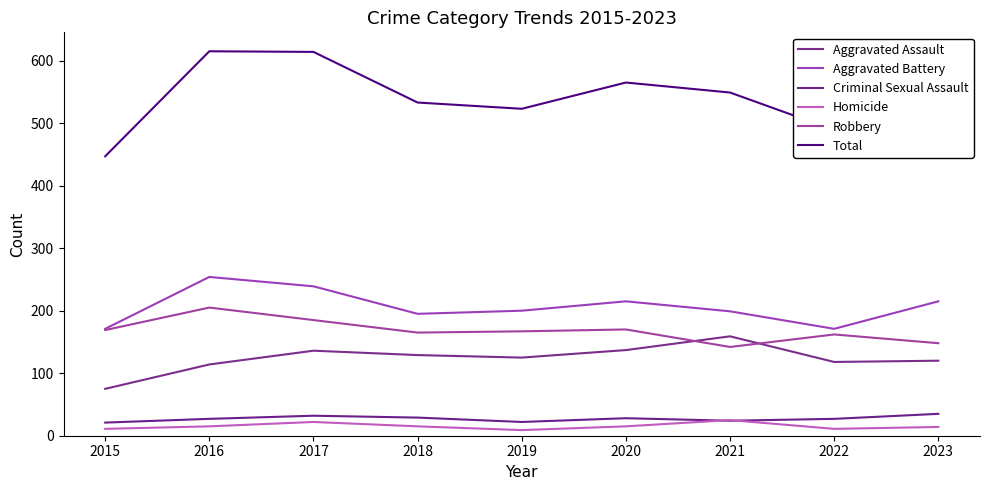

How many series are shown in this chart?

6